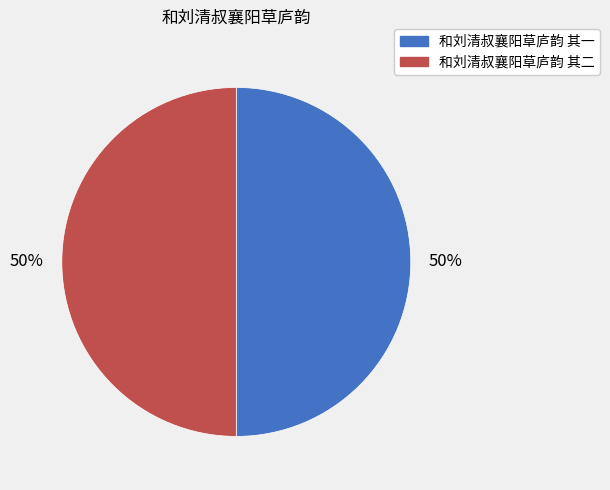

Count the number of slices in the pie.

2